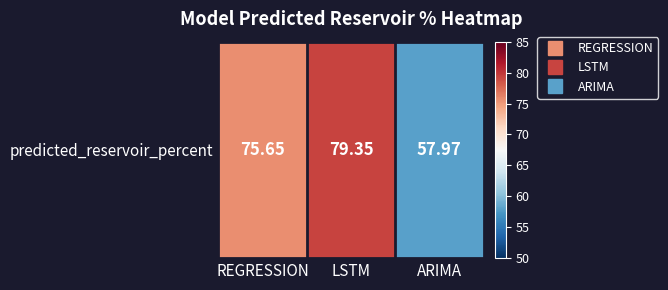

Reading right to left, extract all data points from this chart.

58.0	79.3	75.7